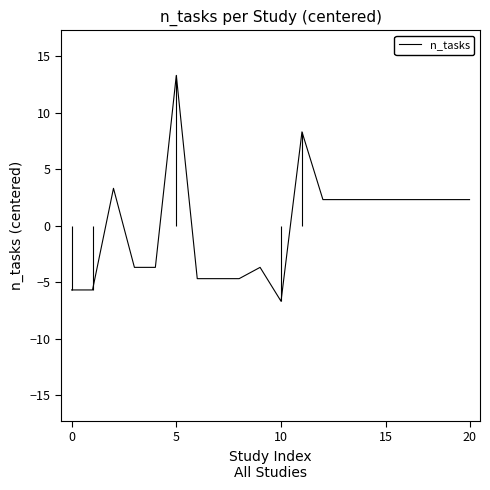

How many lines are shown in the chart?

1